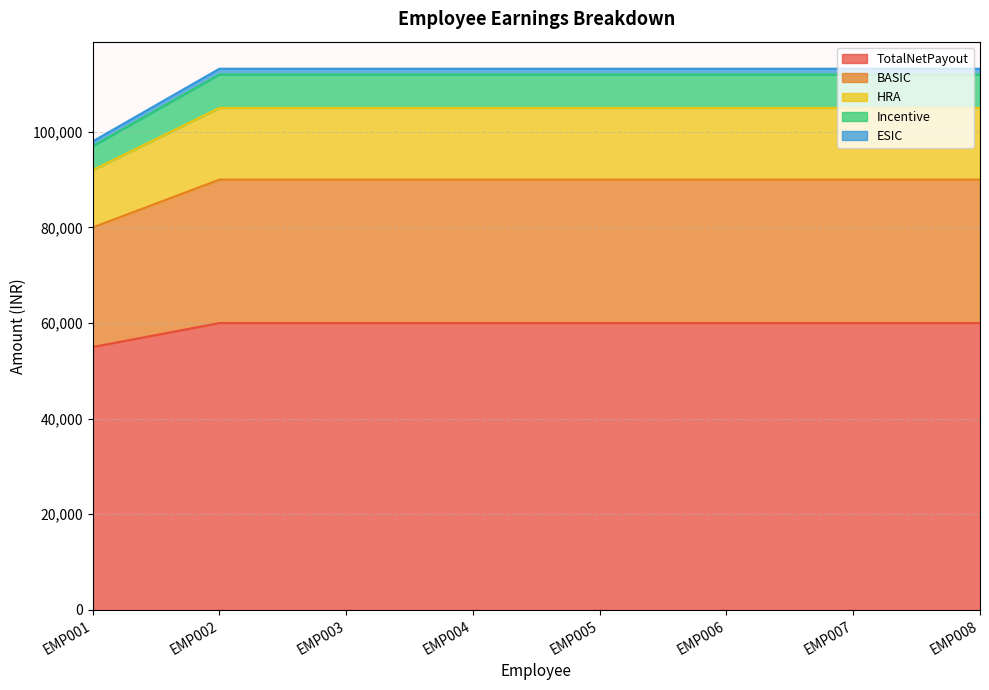

At which category does the chart reach its peak across all series?

EMP002